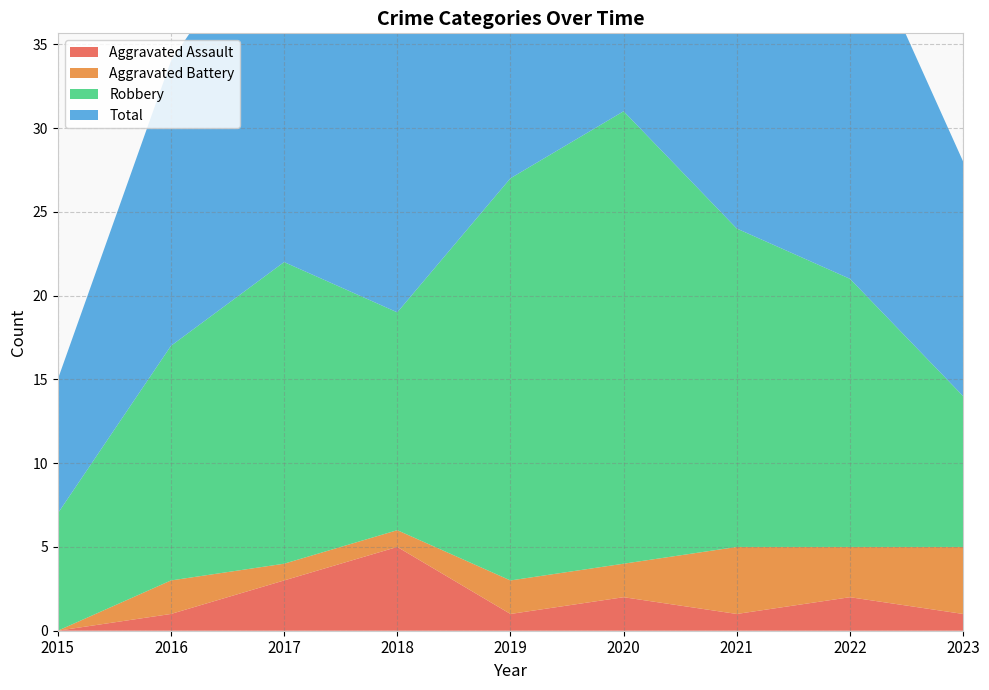

Reading left to right, extract all data points from this chart.

Aggravated Assault: 2015=0	2016=1	2017=3	2018=5	2019=1	2020=2	2021=1	2022=2	2023=1
Aggravated Battery: 2015=0	2016=2	2017=1	2018=1	2019=2	2020=2	2021=4	2022=3	2023=4
Robbery: 2015=7	2016=14	2017=18	2018=13	2019=24	2020=27	2021=19	2022=16	2023=9
Total: 2015=8	2016=17	2017=22	2018=19	2019=27	2020=31	2021=24	2022=22	2023=14